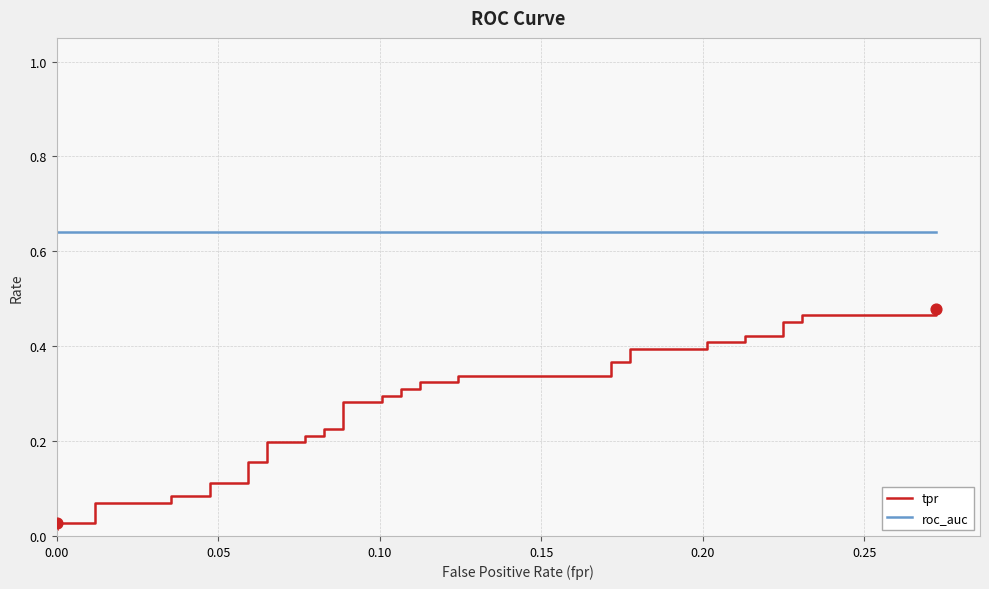

Is the value of roc_auc at 31 greater than the value of tpr at 0.05?

Yes